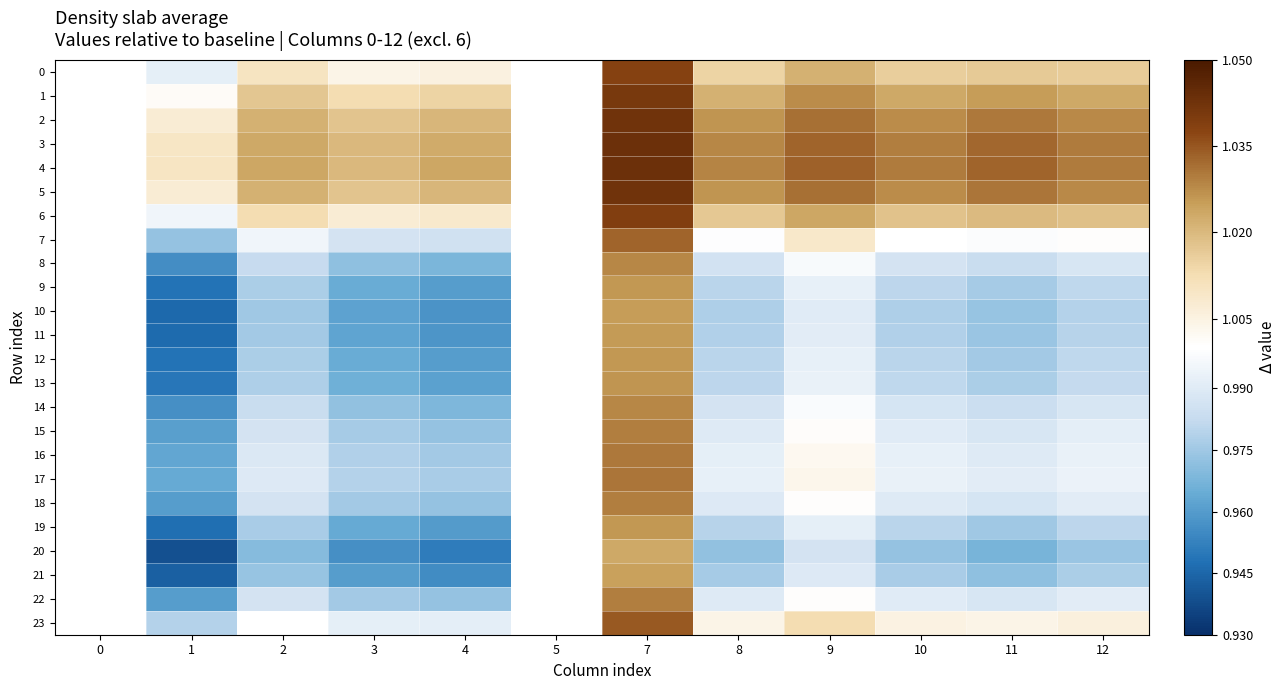

Count the number of data series in this chart.

24